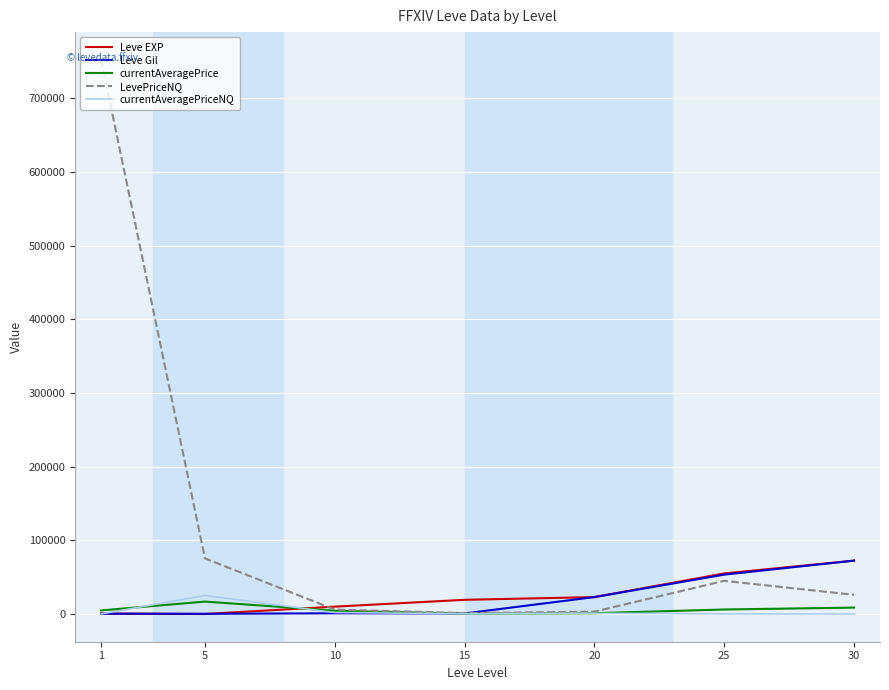

How many values in the currentAveragePriceNQ series are below 407?

3